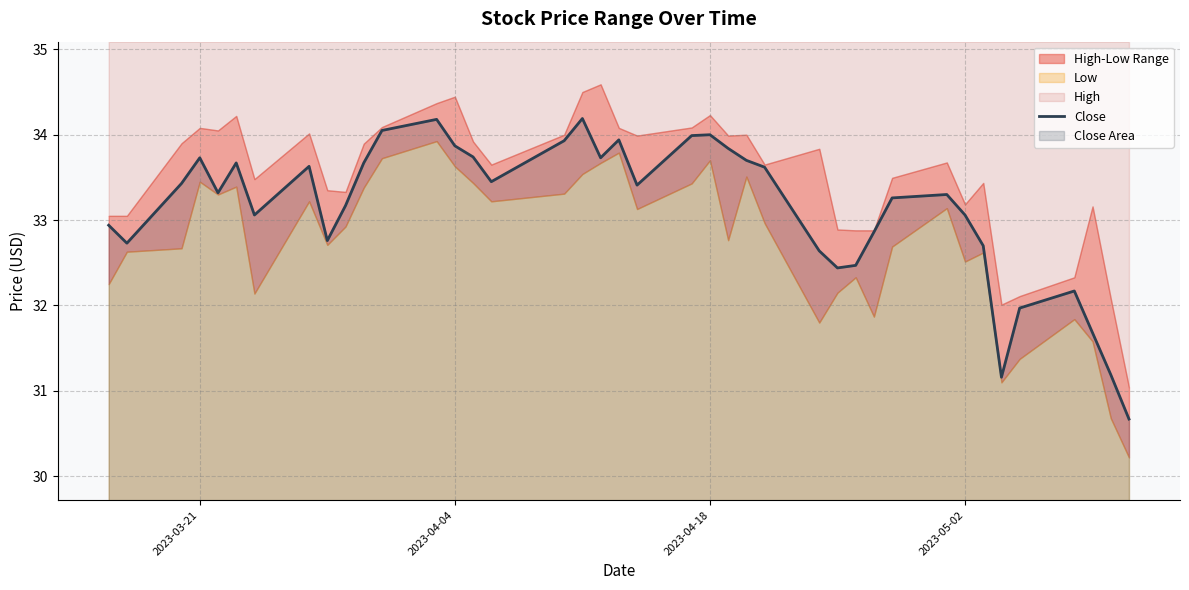

The Close series shows 21.0 at 2023-03-21. True or false?

False